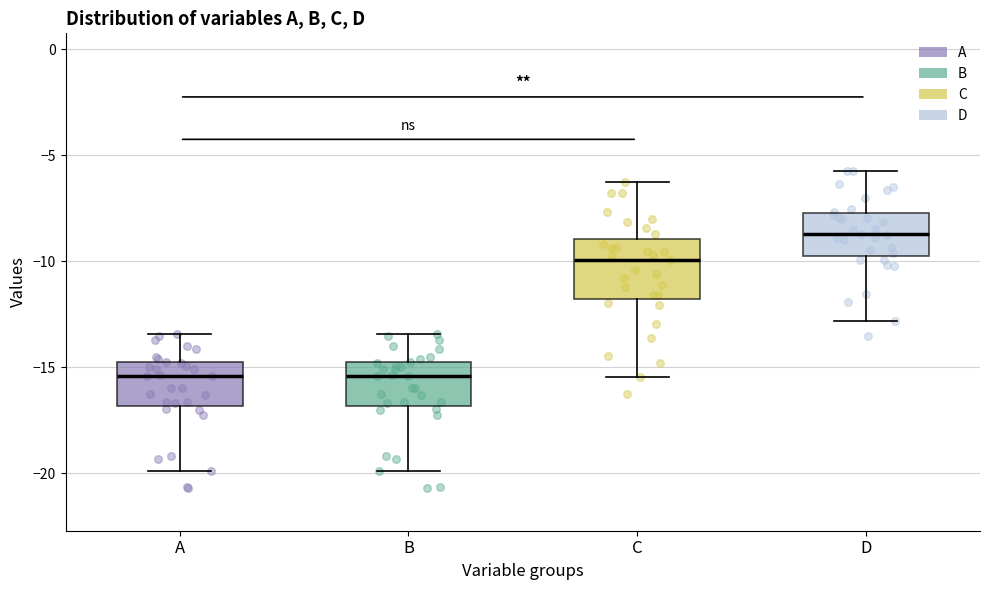

Which box is the tallest, from its lower edge to its upper edge?

C